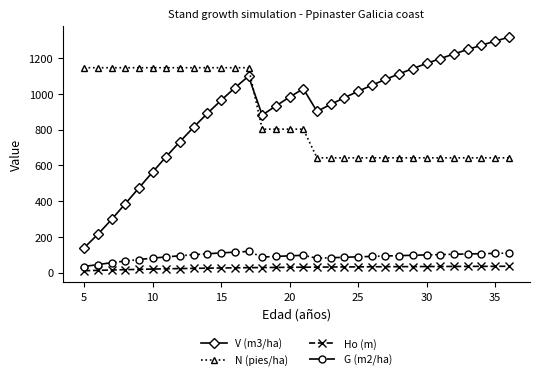

What is the difference between the maximum and second lowest values in the V (m3/ha) series?

1103.1